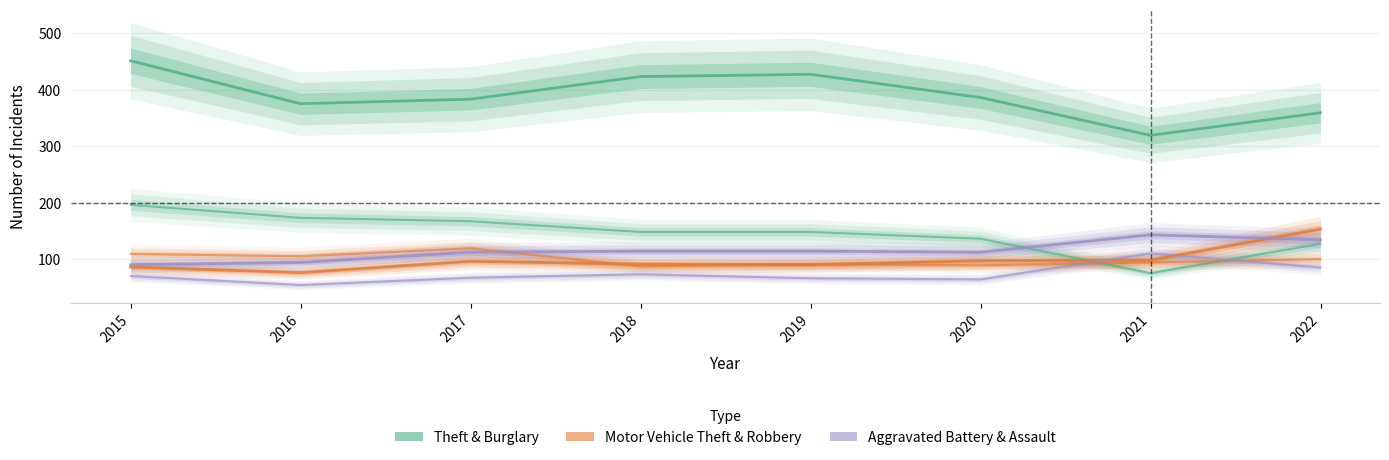

Where does the Aggravated Battery series first go above 114?

2021